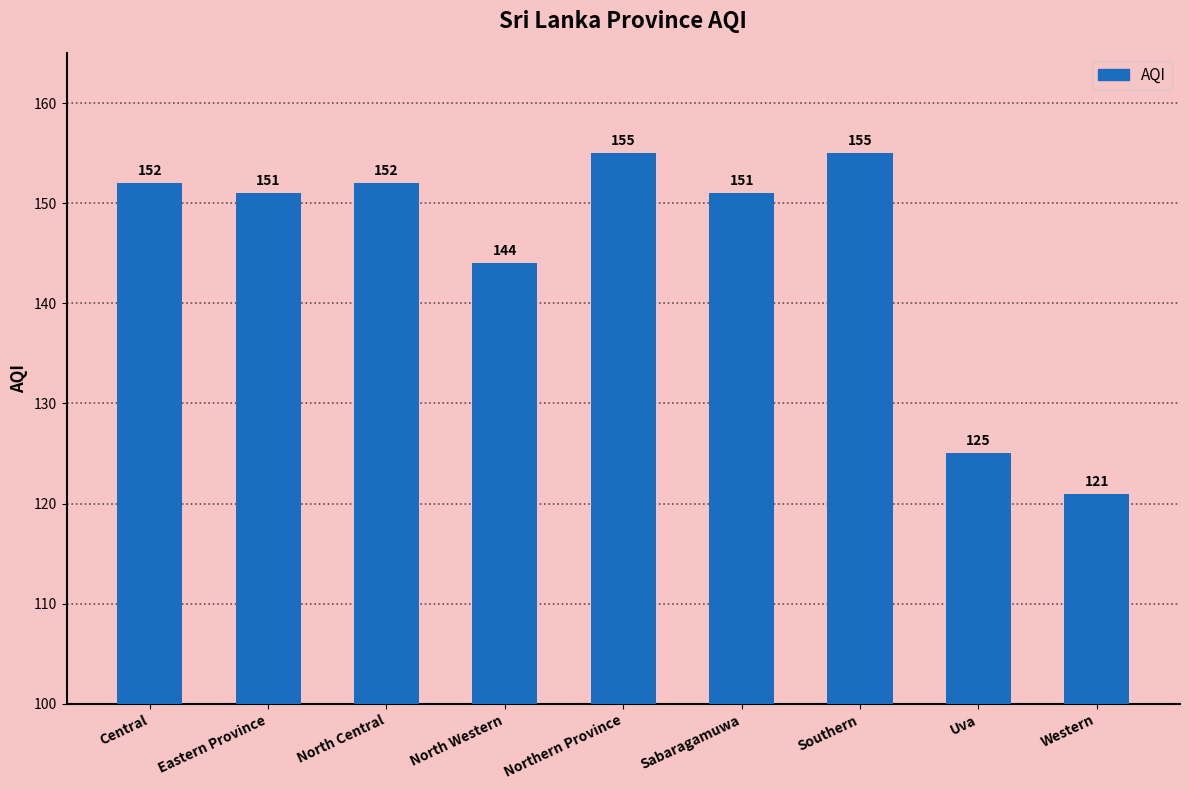

How many bars are there in total?

9